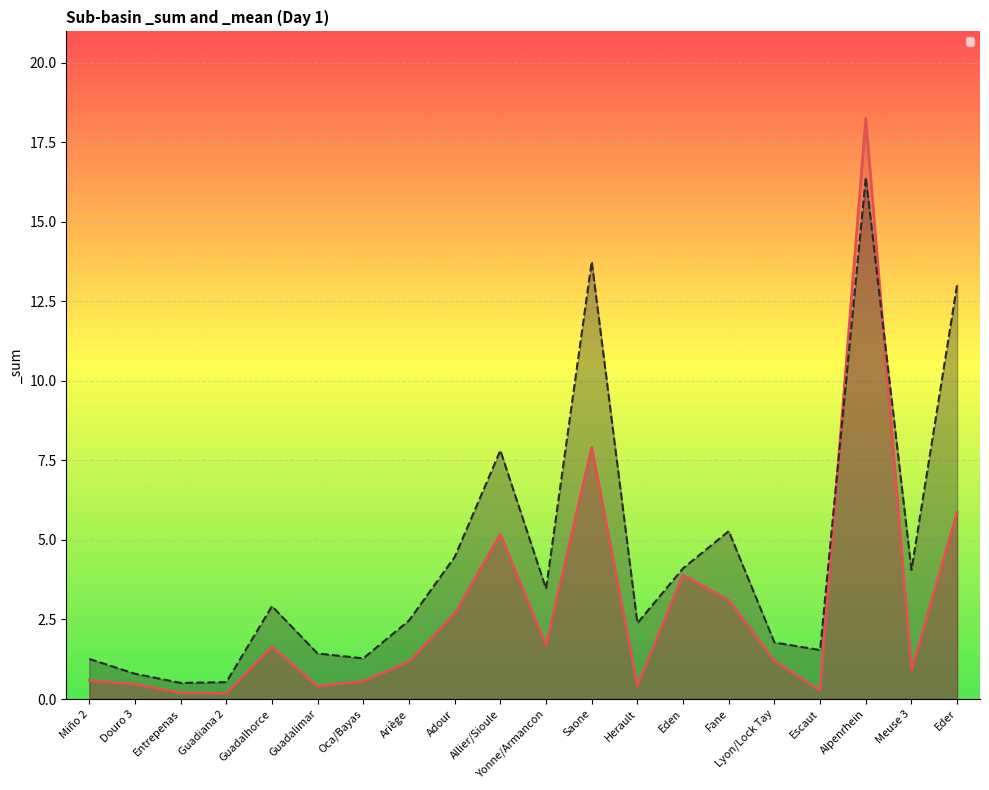

What value does the _sum series have at Douro 3?

0.5